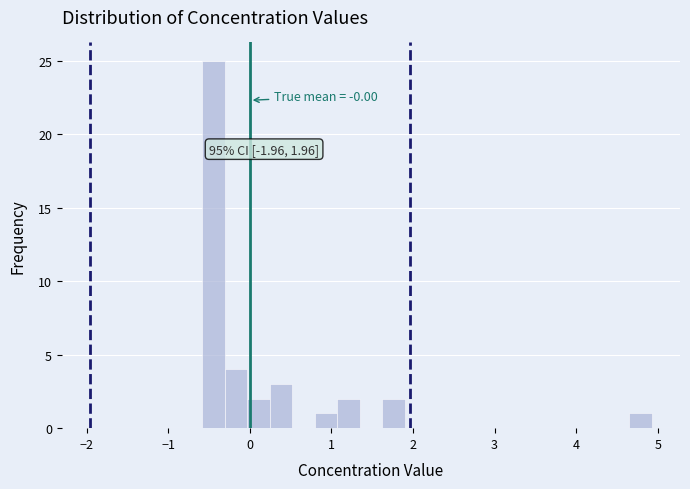

Read against the x-axis, roughly where is the centre of the tallest bar?

-0.4